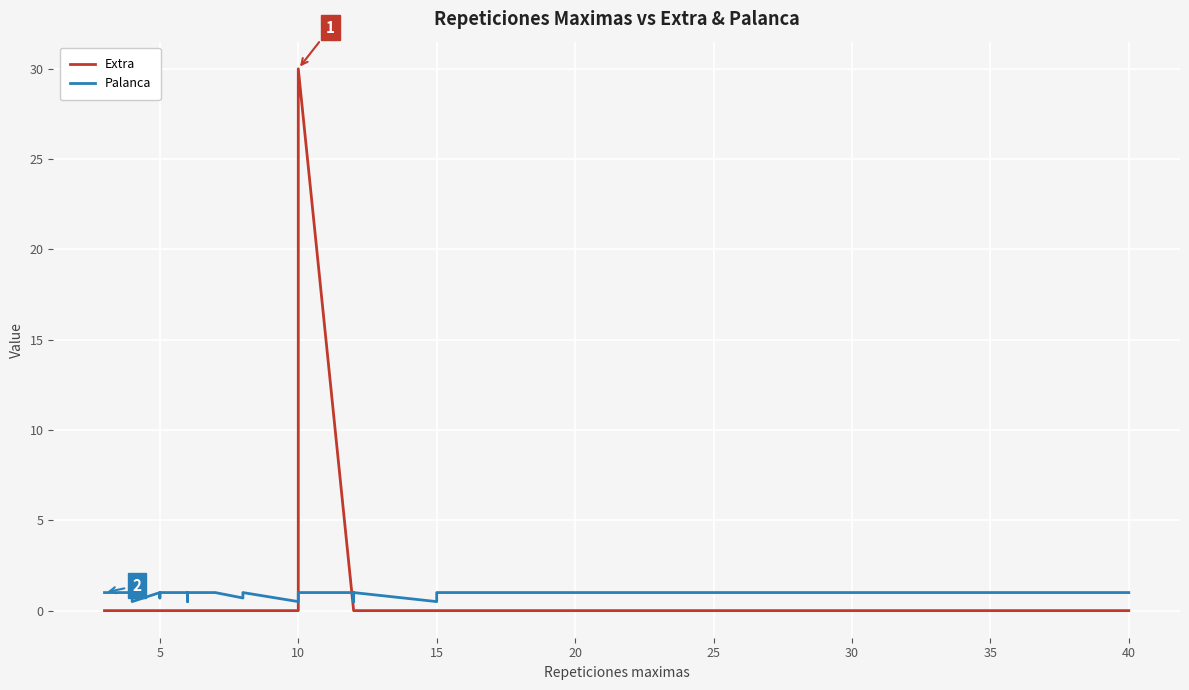

How many lines are shown in the chart?

2